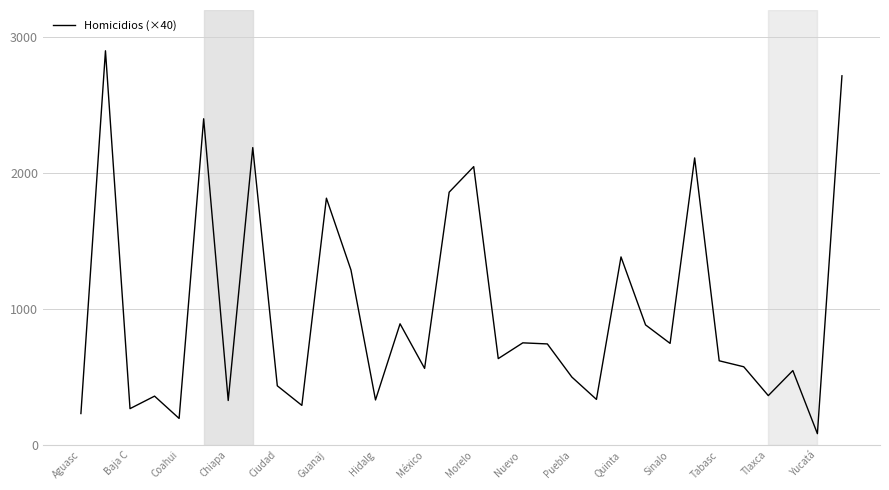

What is the greatest value displayed?

2900